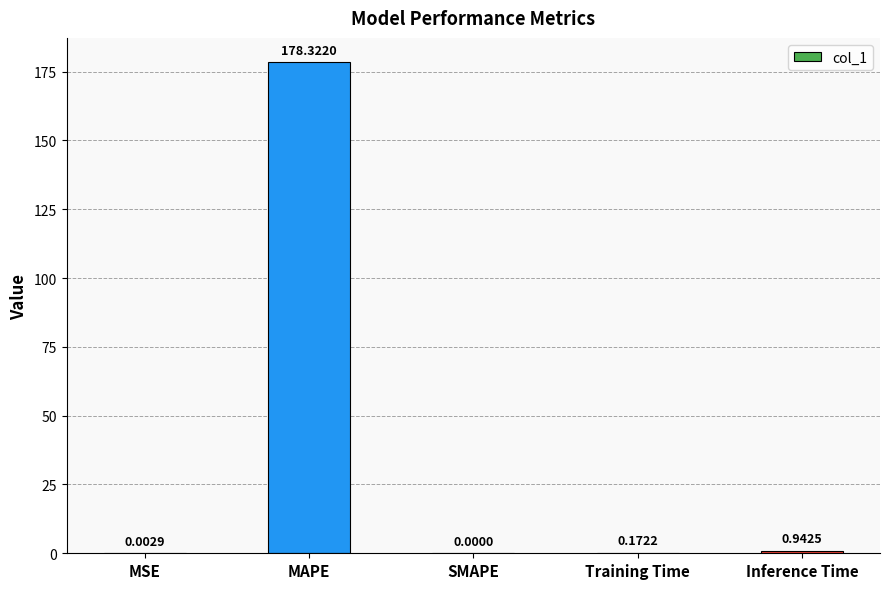

At which label is the value closest to 89?

Inference Time